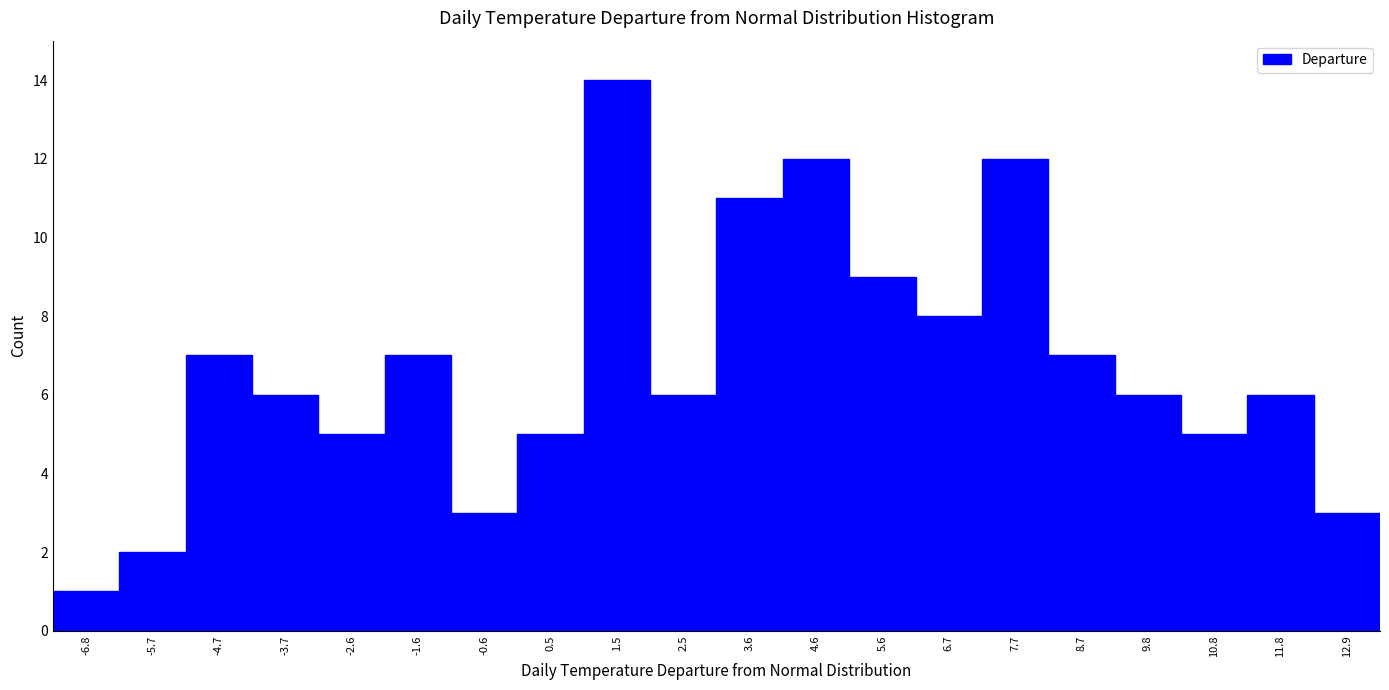

Reading left to right, list every bar in this chart as the range it spans on the x-axis followed by its height. Neither the bar edges nor the heights are printed on the chart, so give them approximately, as read against the axes.

-7.2 to -6.2: 1
-6.2 to -5.2: 2
-5.2 to -4.2: 7
-4.2 to -3.2: 6
-3.2 to -2.2: 5
-2.2 to -1.0: 7
-1.0 to 0.0: 3
0.0 to 1.0: 5
1.0 to 2.0: 14
2.0 to 3.0: 6
3.0 to 4.0: 11
4.0 to 5.2: 12
5.2 to 6.2: 9
6.2 to 7.2: 8
7.2 to 8.2: 12
8.2 to 9.2: 7
9.2 to 10.2: 6
10.2 to 11.4: 5
11.4 to 12.4: 6
12.4 to 13.4: 3